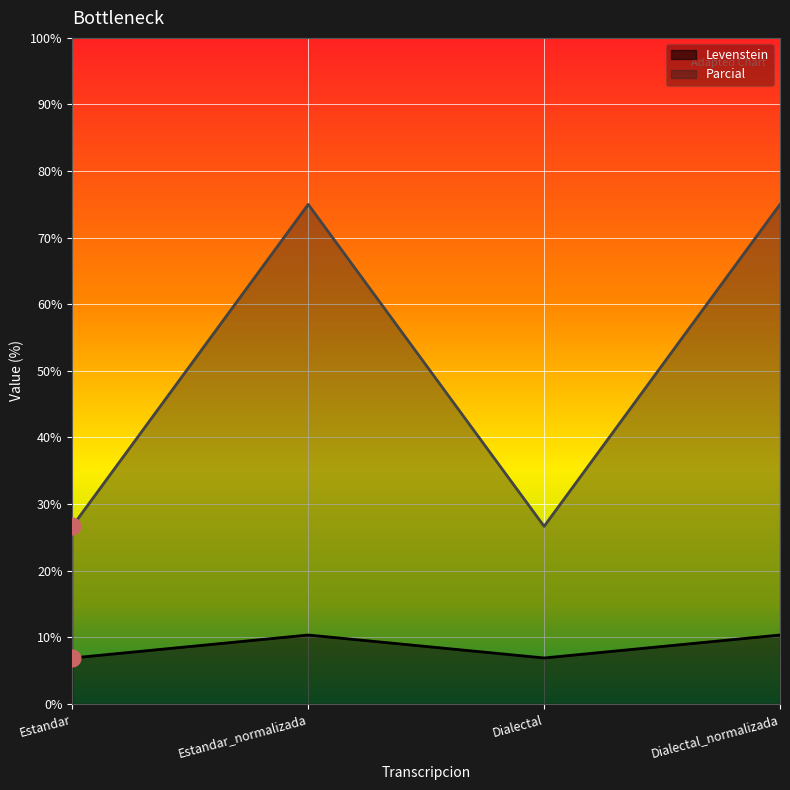

How many values in the Levenstein series are below 10?

2